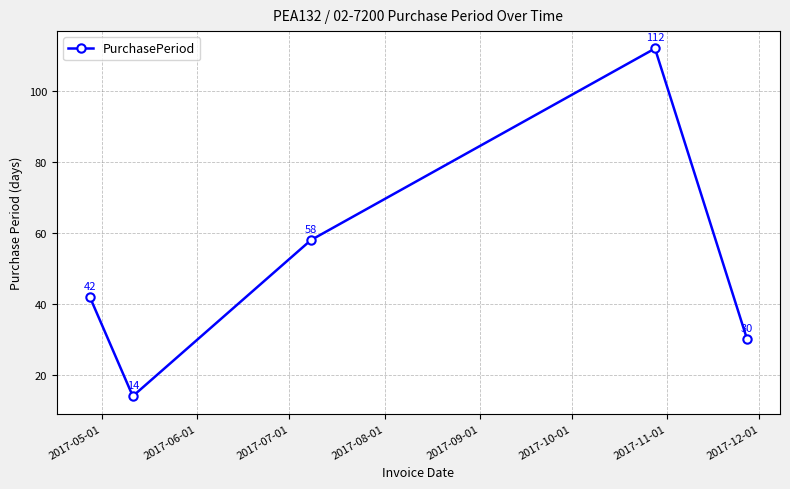

How many lines are shown in the chart?

1